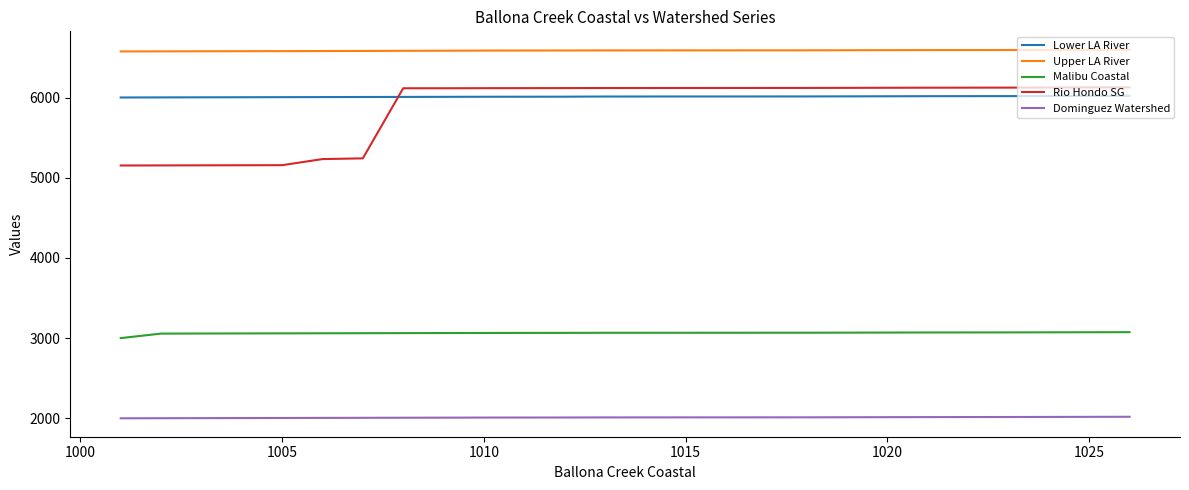

What is the maximum value shown in the chart?

6596